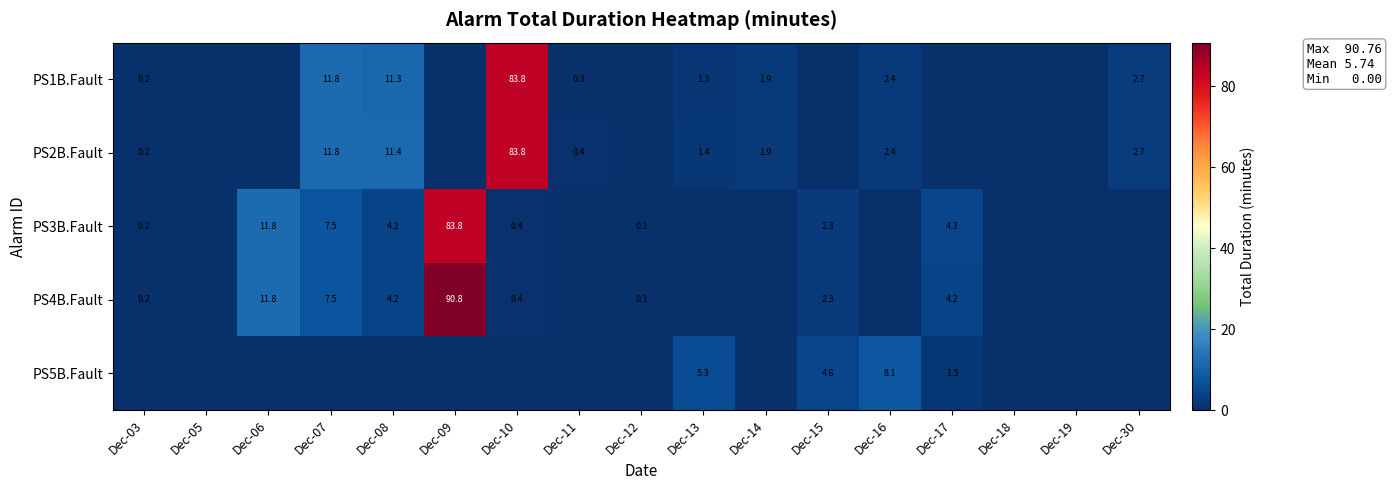

At which category is the sum across all series the highest?

Dec-09